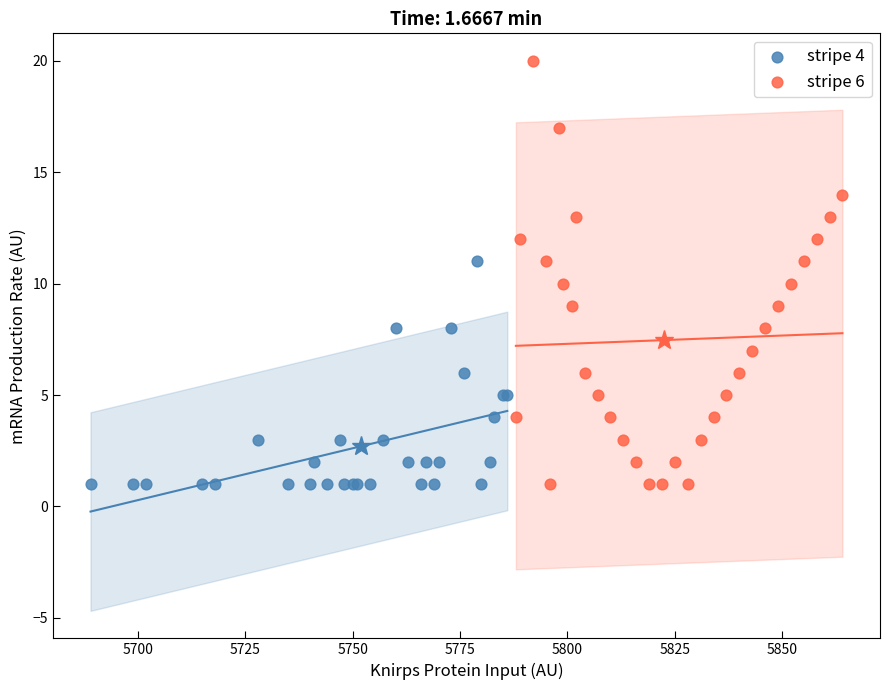

Which series has the widest spread of Y values?

stripe 6